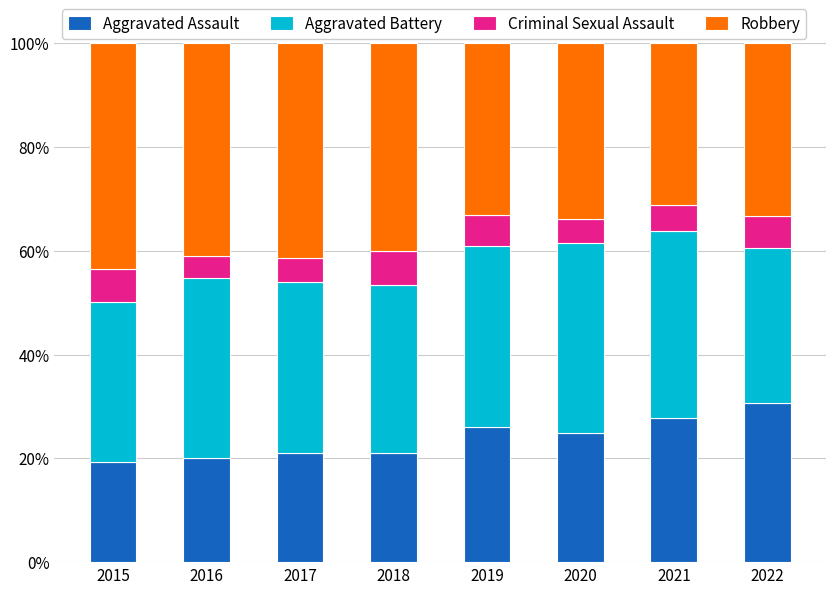

The Aggravated Assault series shows 21.1 at 2018. True or false?

True